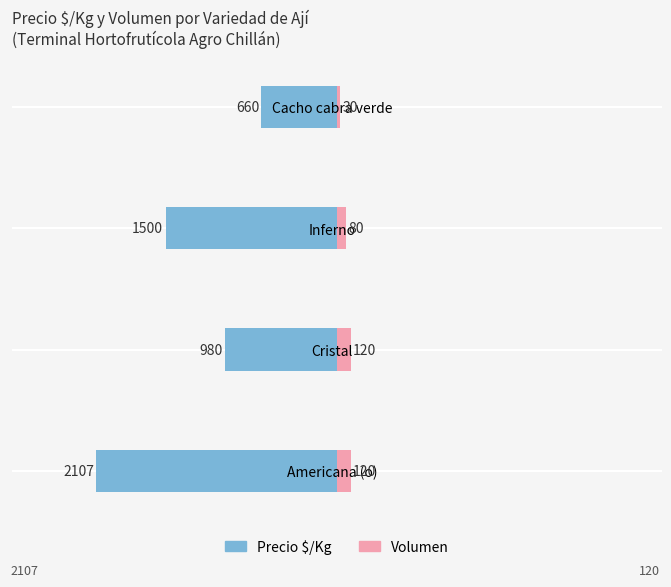

What are all the series names shown in the legend?

Precio $/Kg, Volumen